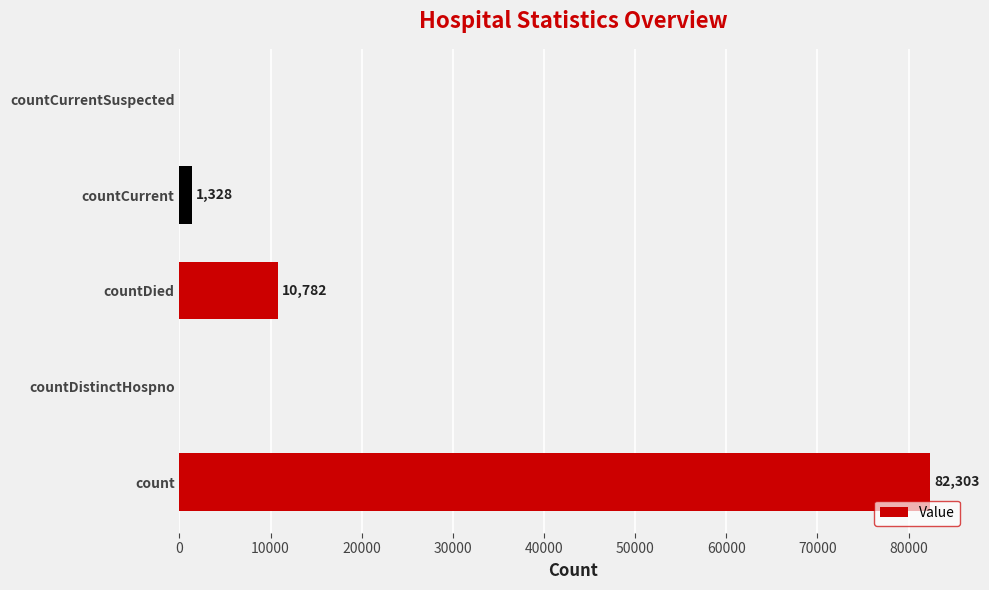

Which label corresponds to the largest value in the chart?

count